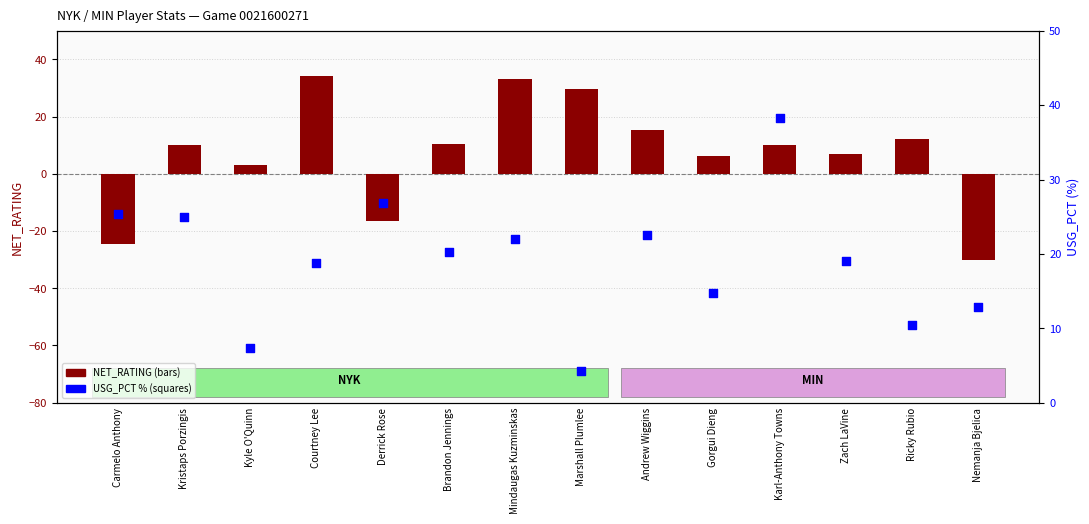

What are all the series names shown in the legend?

NET_RATING, USG_PCT (%)